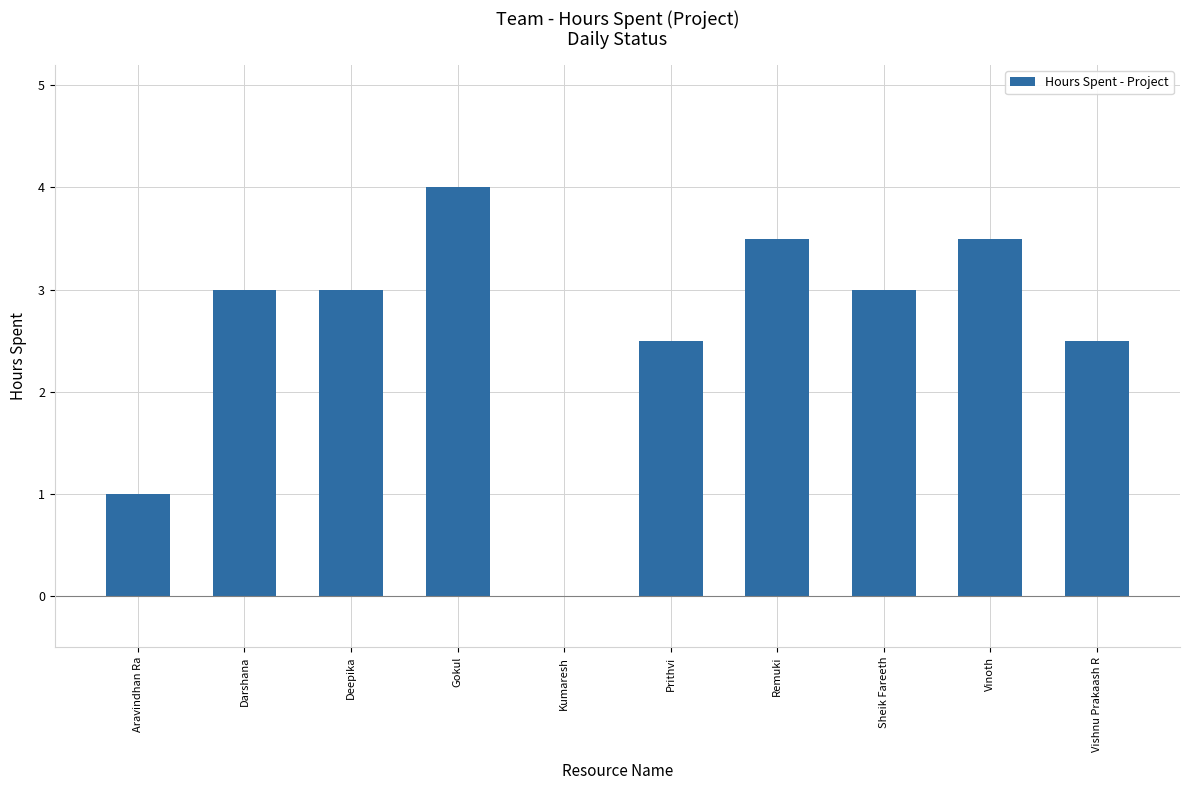

What is the change in value from Prithvi to Remuki?

+1.0